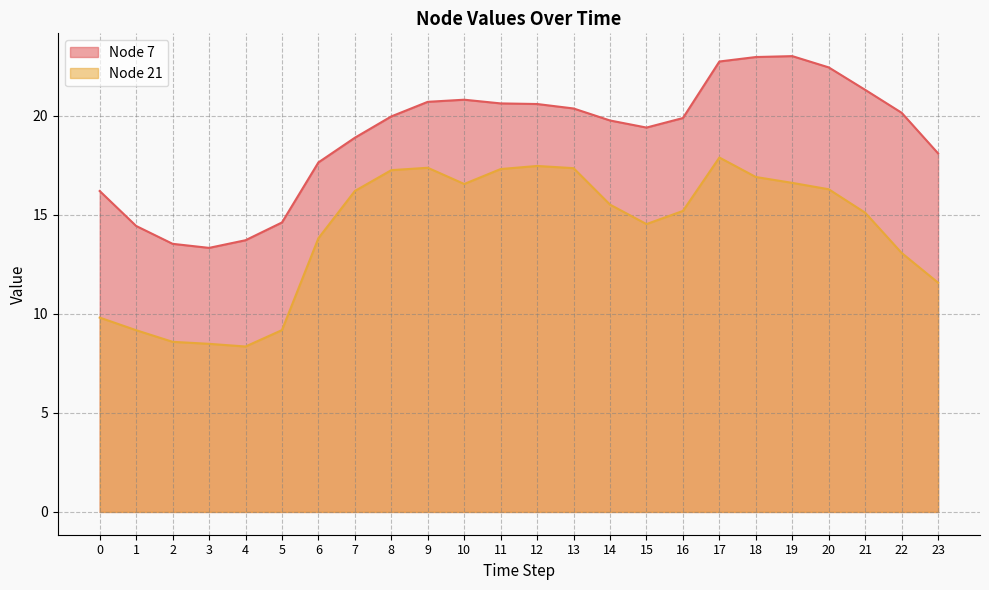

List the labels in order of Node 7 value, largest first.

19, 18, 17, 20, 21, 10, 9, 11, 12, 13, 22, 8, 16, 14, 15, 7, 23, 6, 0, 5, 1, 4, 2, 3